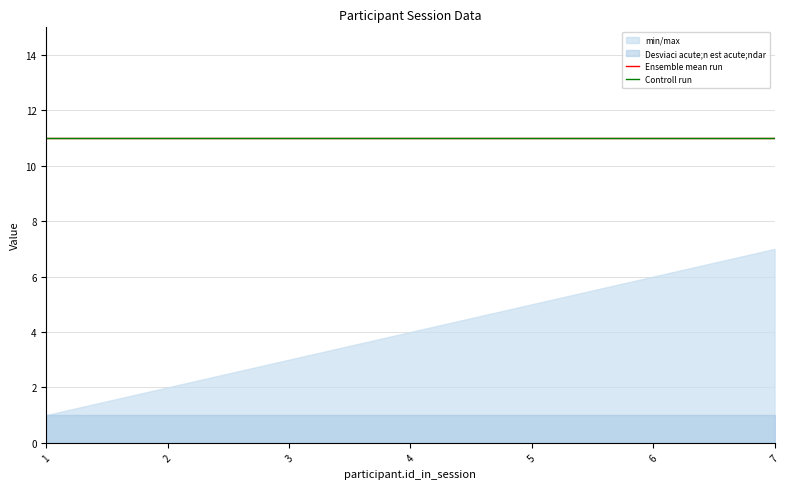

What is the value of the participant._index_in_pages point at the 6th from the left?

11